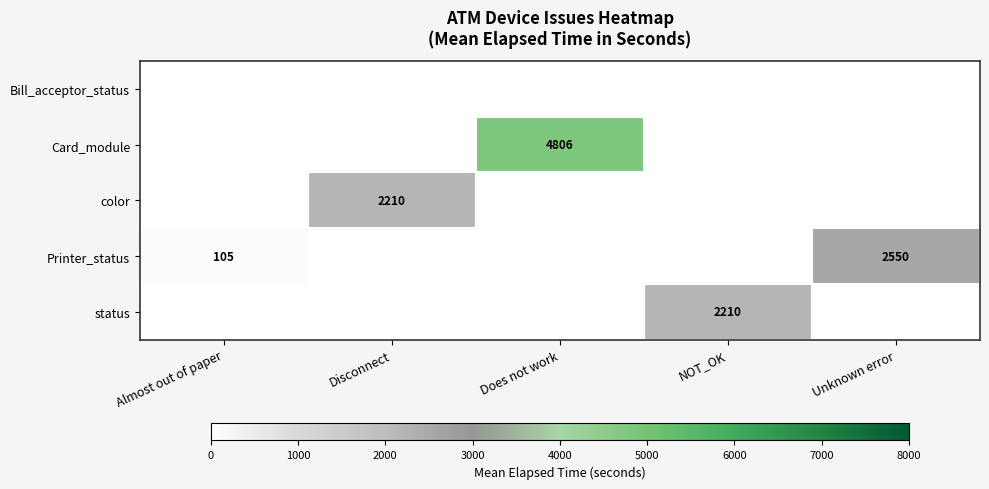

True or false: Printer_status has a value of 33 at Almost out of paper.

False